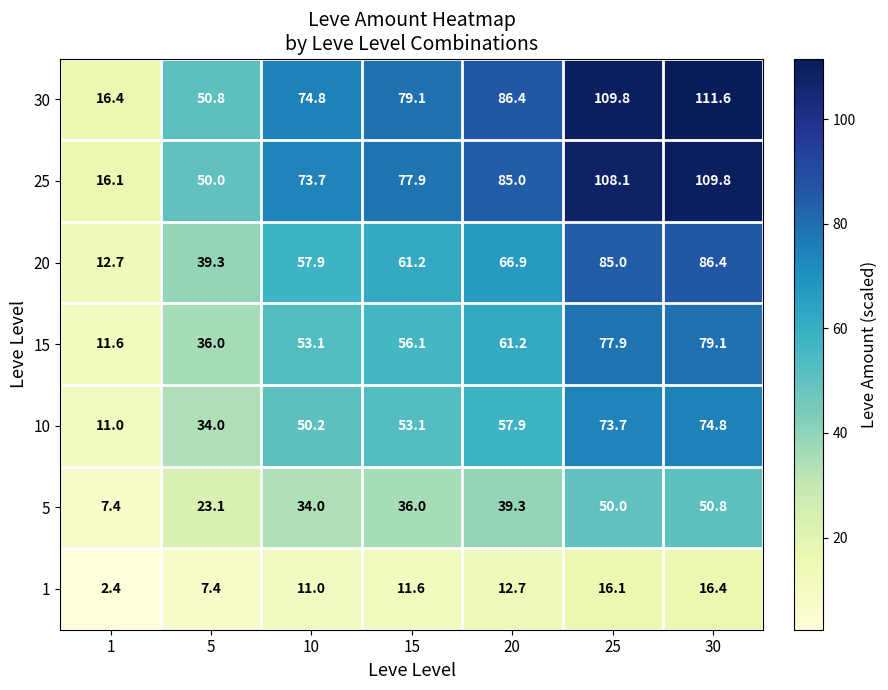

Rank the categories by 1 value from lowest to highest.

1, 5, 10, 15, 20, 25, 30